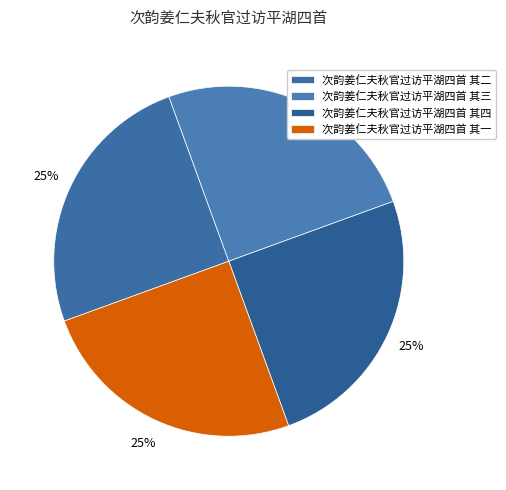

Rank the categories by value from highest to lowest.

次韵姜仁夫秋官过访平湖四首 其四, 次韵姜仁夫秋官过访平湖四首 其三, 次韵姜仁夫秋官过访平湖四首 其二, 次韵姜仁夫秋官过访平湖四首 其一